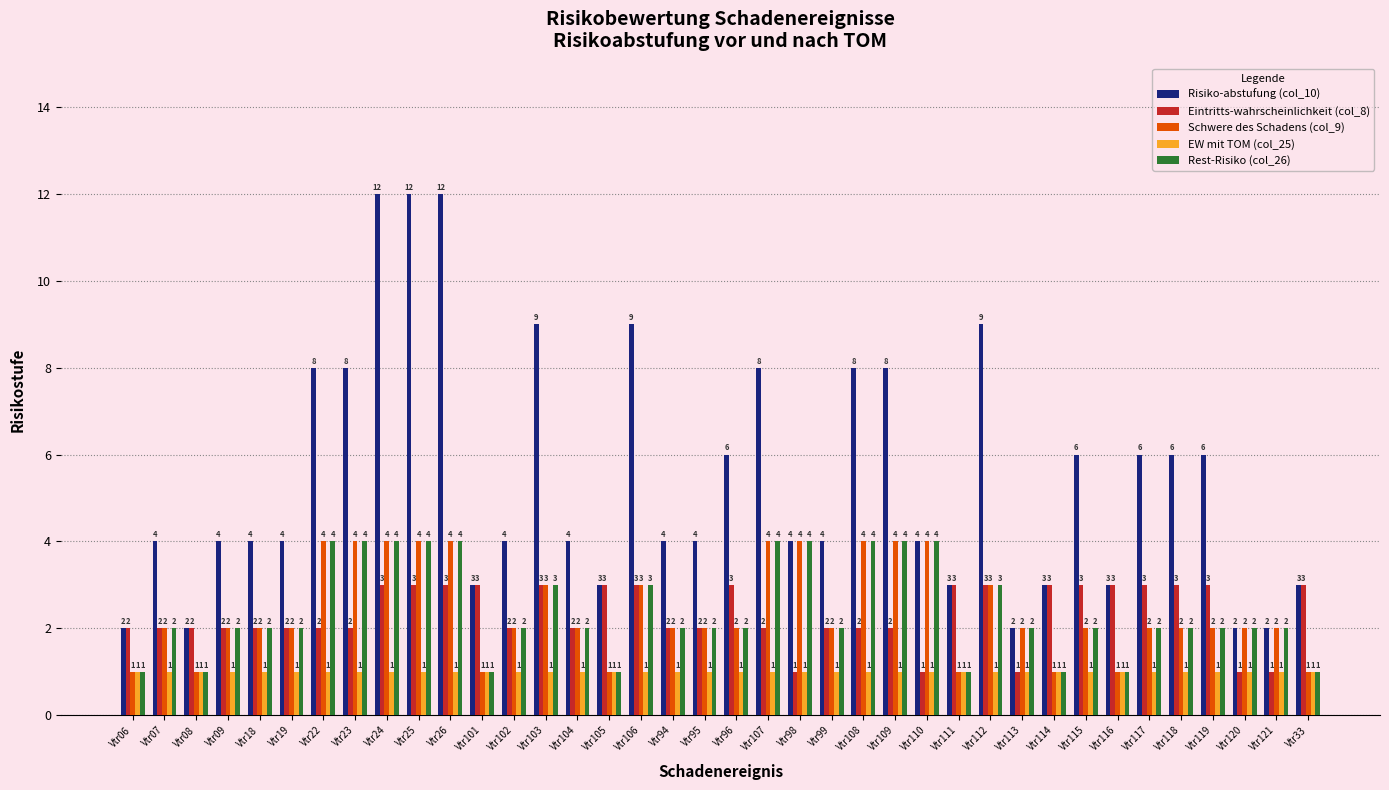

Is it true that Risiko-abstufung (col_10) equals 5 at Vtr33?

False